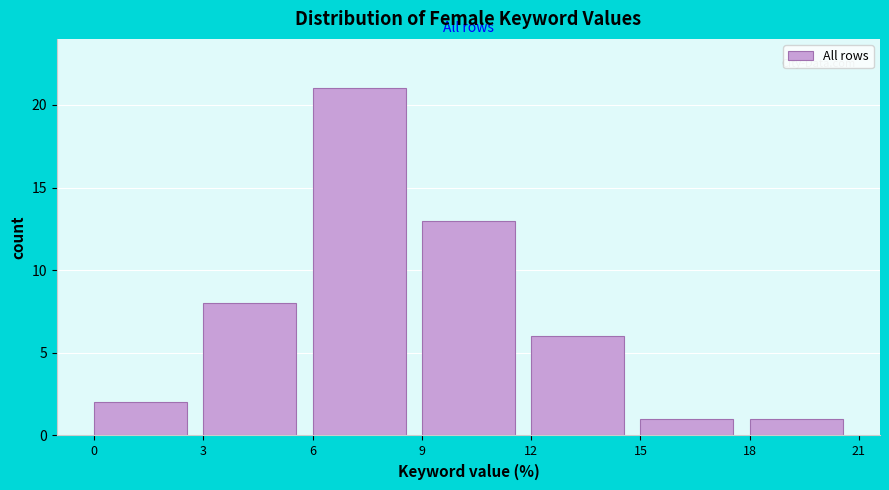

Reading left to right, transcribe this chart: for each bar, give the range it covers on the x-axis and its height. The values are not printed on the chart, so give them approximately, as read against the axis.

0 to 3: 2
3 to 6: 8
6 to 9: 21
9 to 12: 13
12 to 15: 6
15 to 18: 1
18 to 21: 1